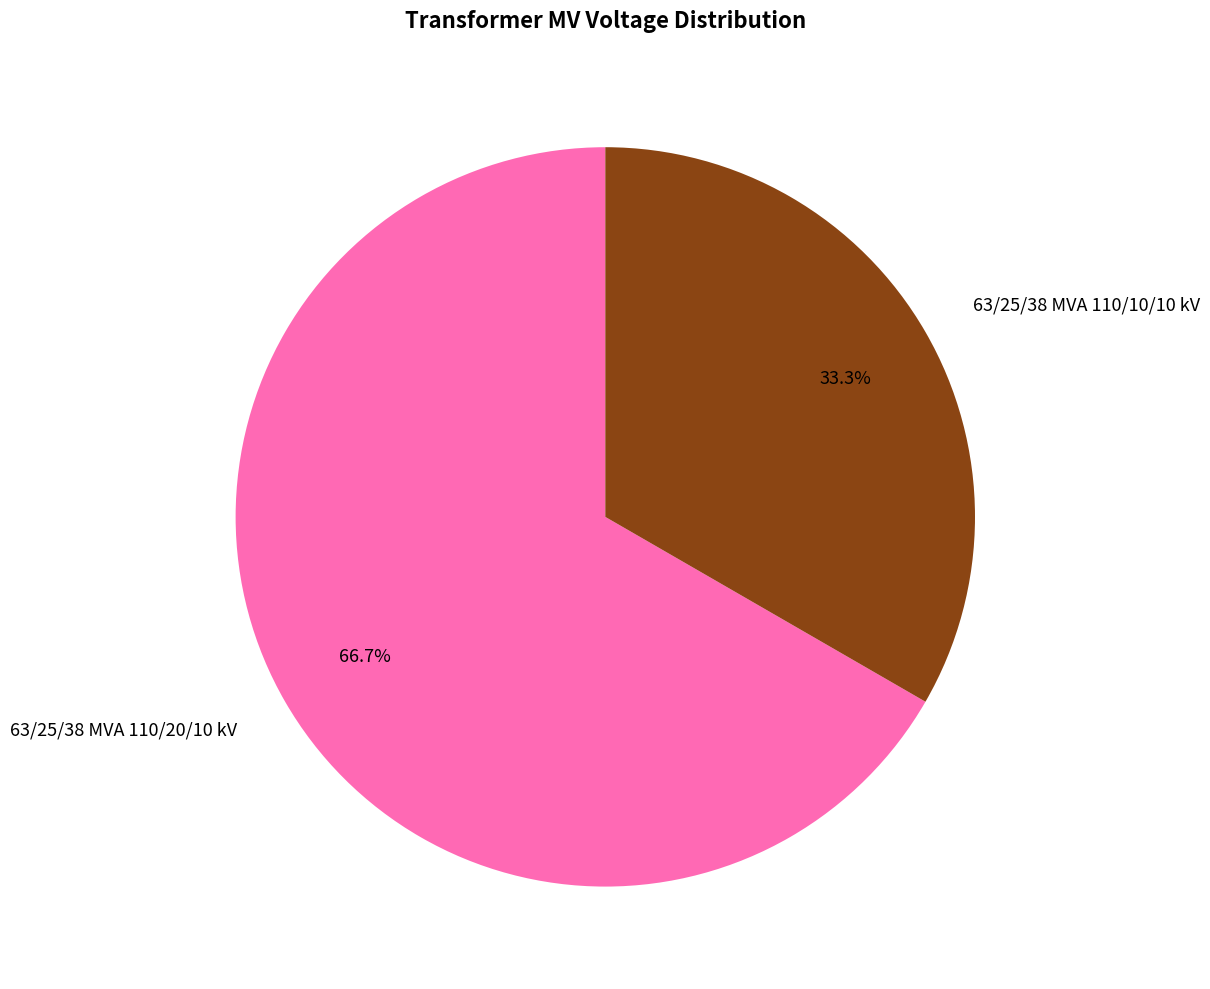

Which has a higher value, 63/25/38 MVA 110/10/10 kV or 63/25/38 MVA 110/20/10 kV?

63/25/38 MVA 110/20/10 kV